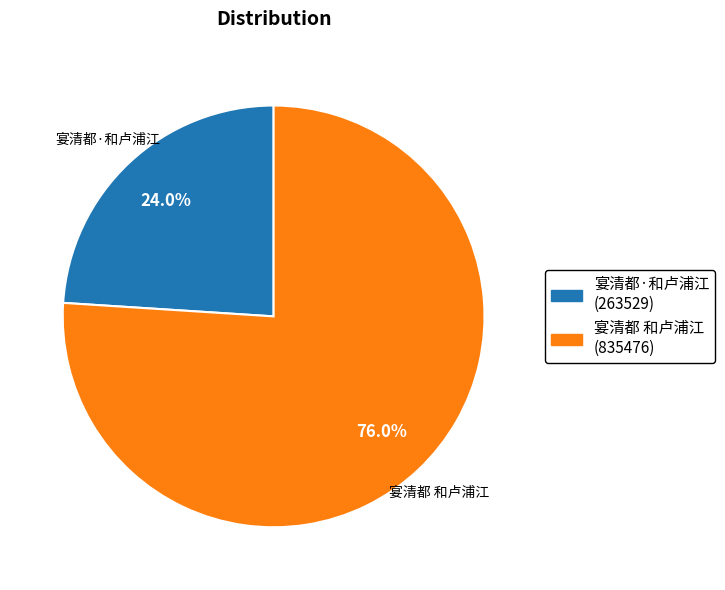

What is the largest slice in the pie chart?

宴清都 和卢浦江